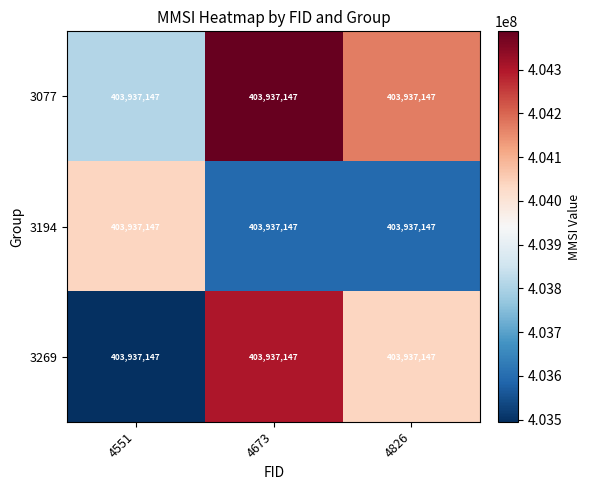

Where does the 3194 series first go above 403593165?

4551